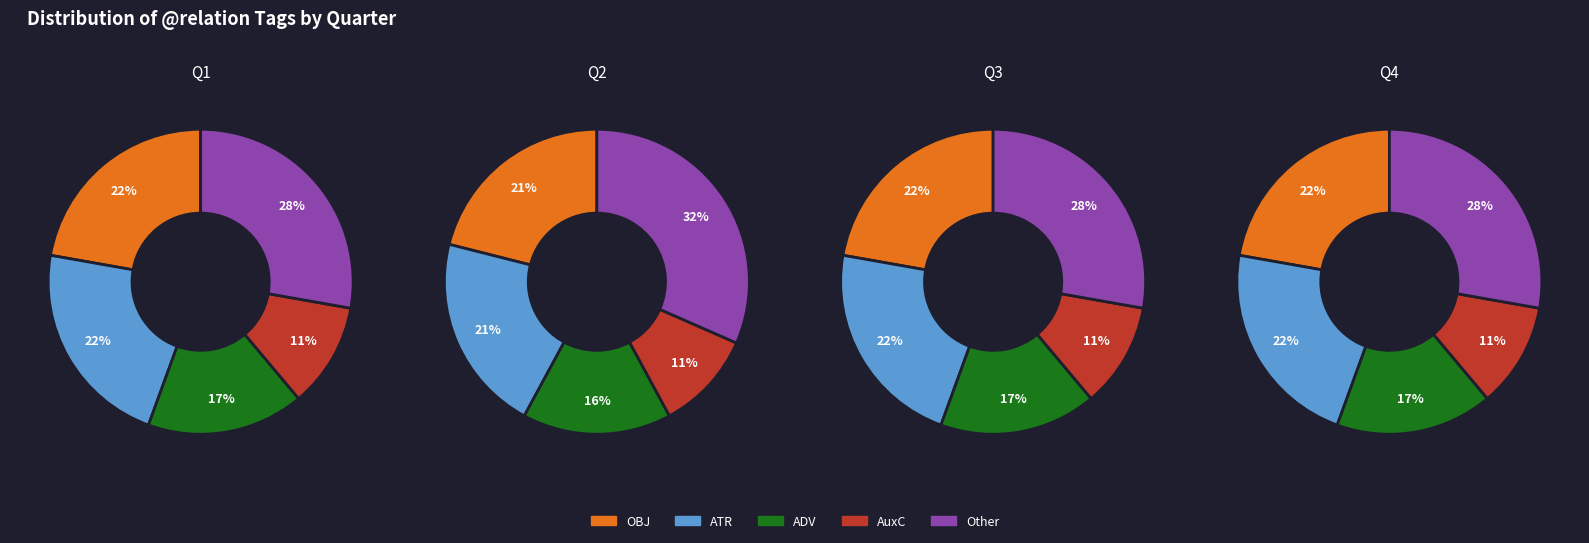

Combined, do OBJ and AuxC account for over 50%?

No